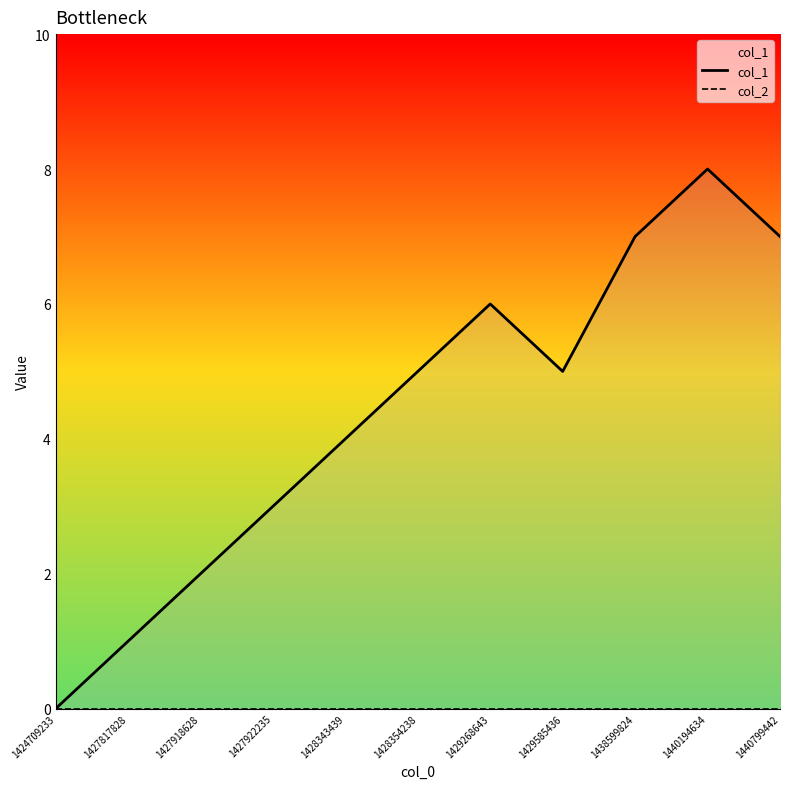

What value does the col_1 series have at 1440799442?

7